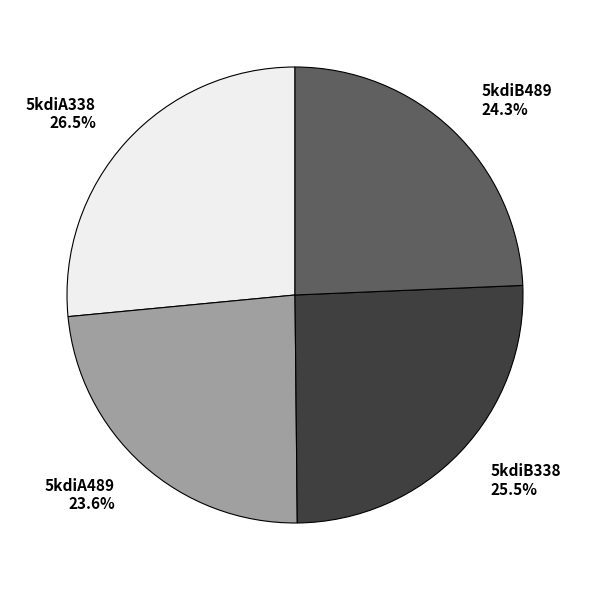

True or false: 5kdiA338 accounts for 14% of the total.

False